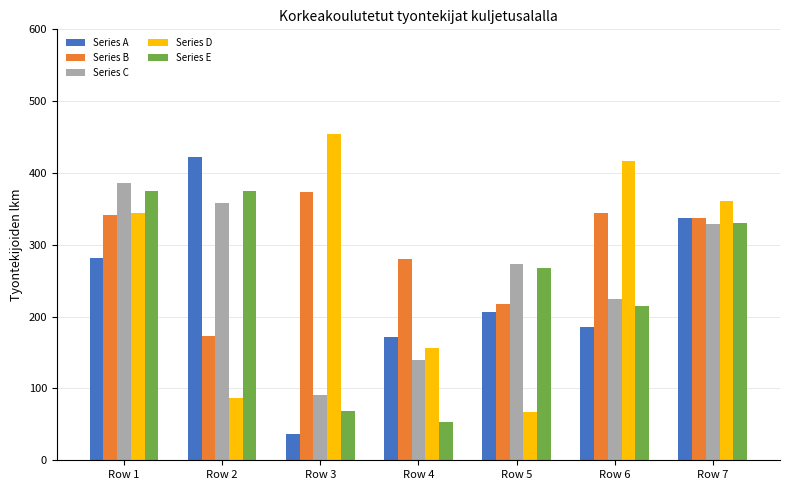

Which series changed the most between Row 4 and Row 6?

Series D